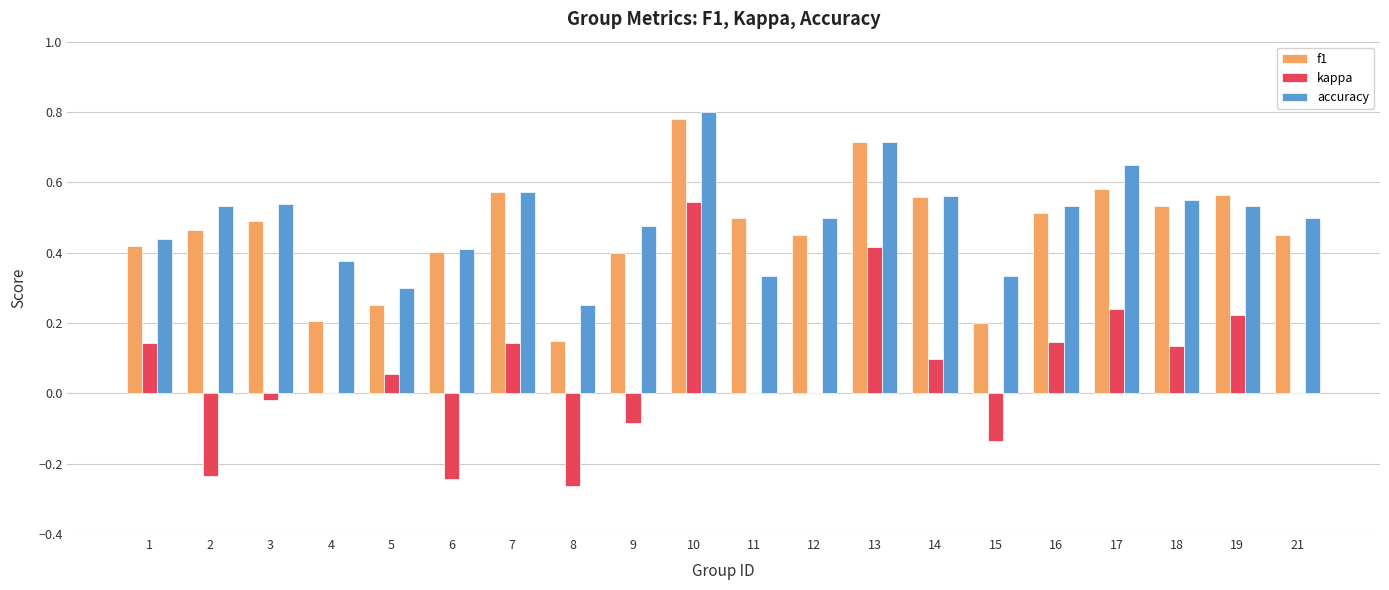

The f1 series shows 0.5 at 18. True or false?

True